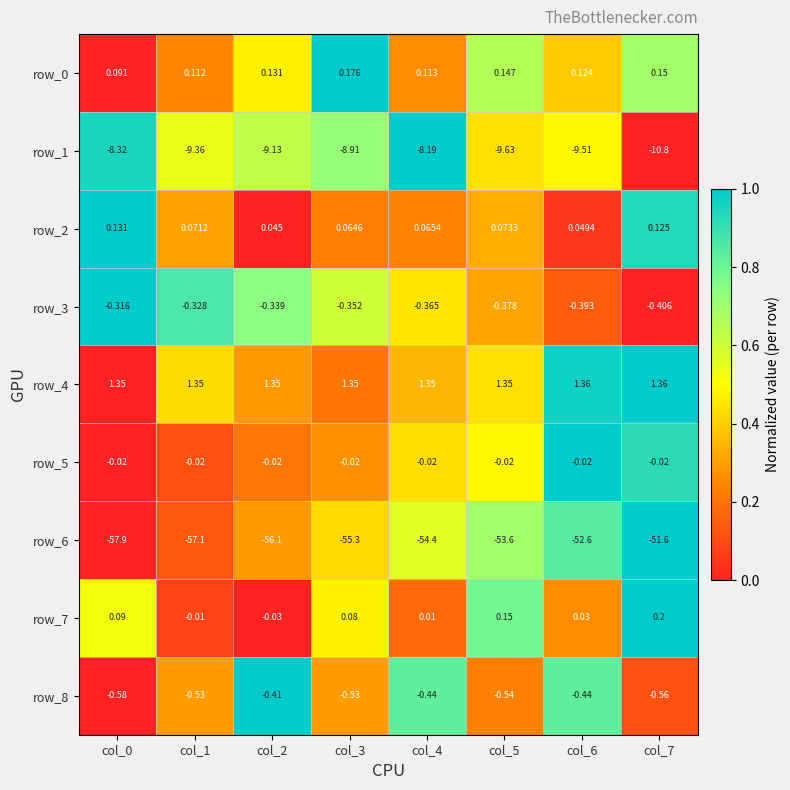

Rank the categories by row_8 value from lowest to highest.

col_0, col_7, col_5, col_1, col_3, col_4, col_6, col_2